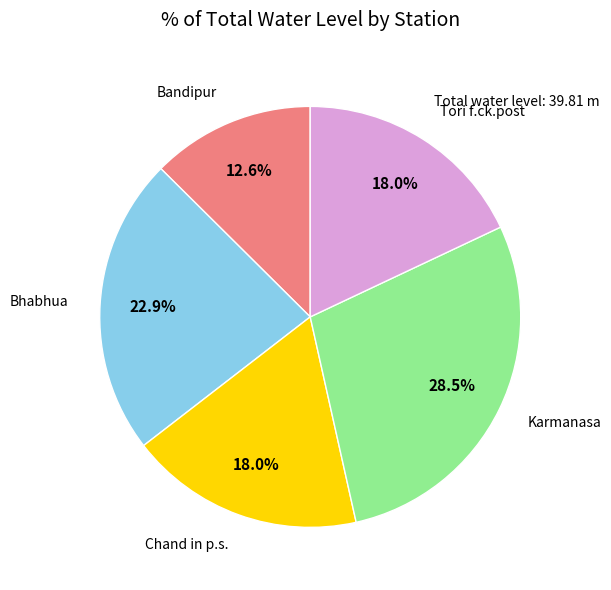

To the nearest percent, what portion does Bhabhua represent?

23%